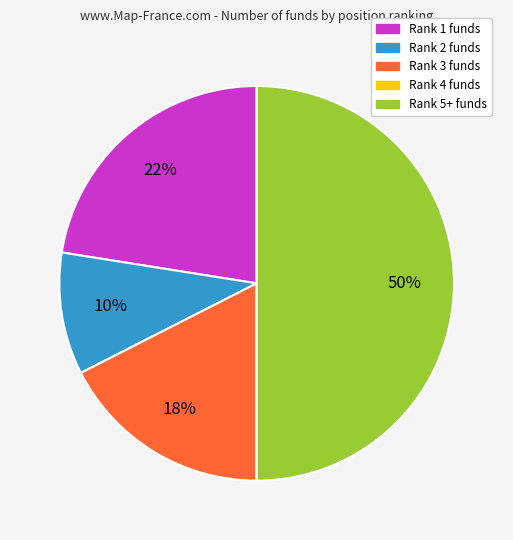

To the nearest percent, what is the average slice percentage?

20%